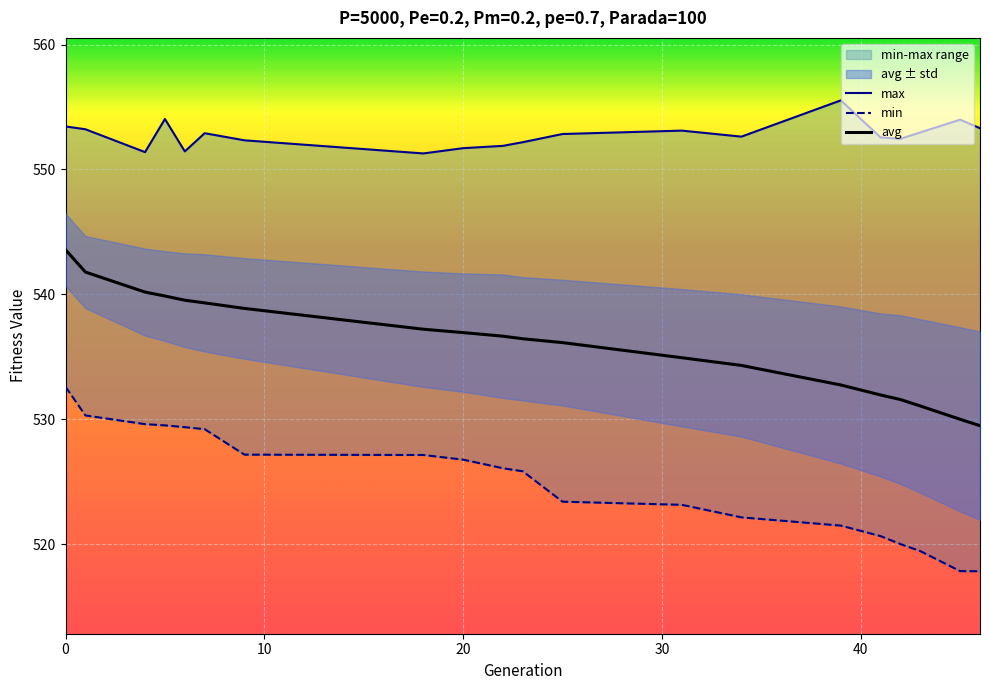

Does the chart display data point markers on the line(s)?

No